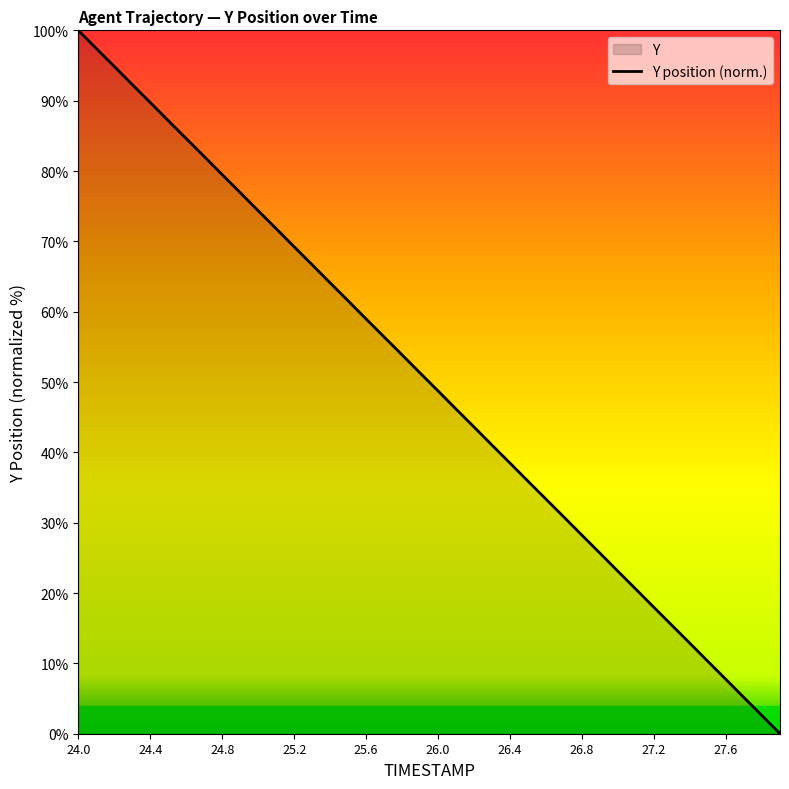

What is the change in value from 24.4 to 26.0?

-41.0